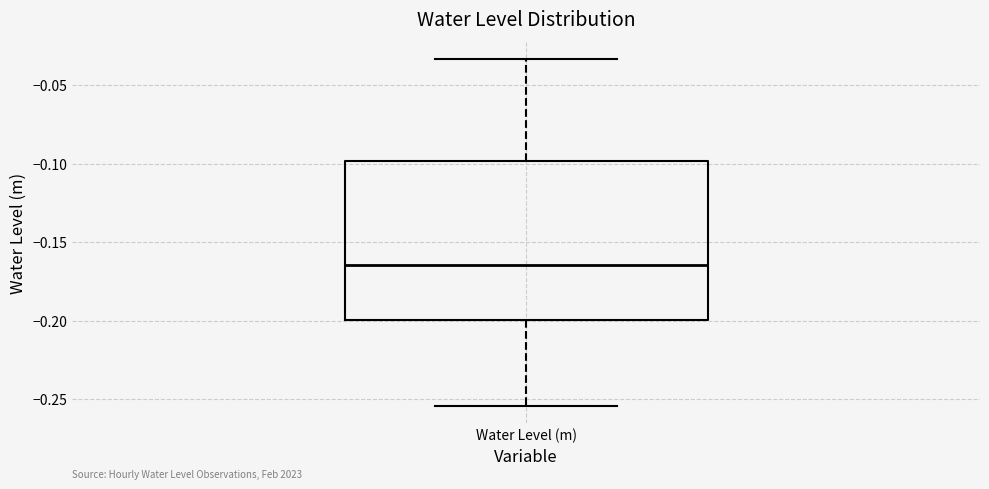

Transcribe this box plot: give where the median line is, the range the box spans, and where the two whiskers end, as read against the y-axis. The values are not printed on the chart, so give them approximately, as read against the axis.

median -0.165, box -0.200 to -0.100, whiskers -0.255 to -0.035